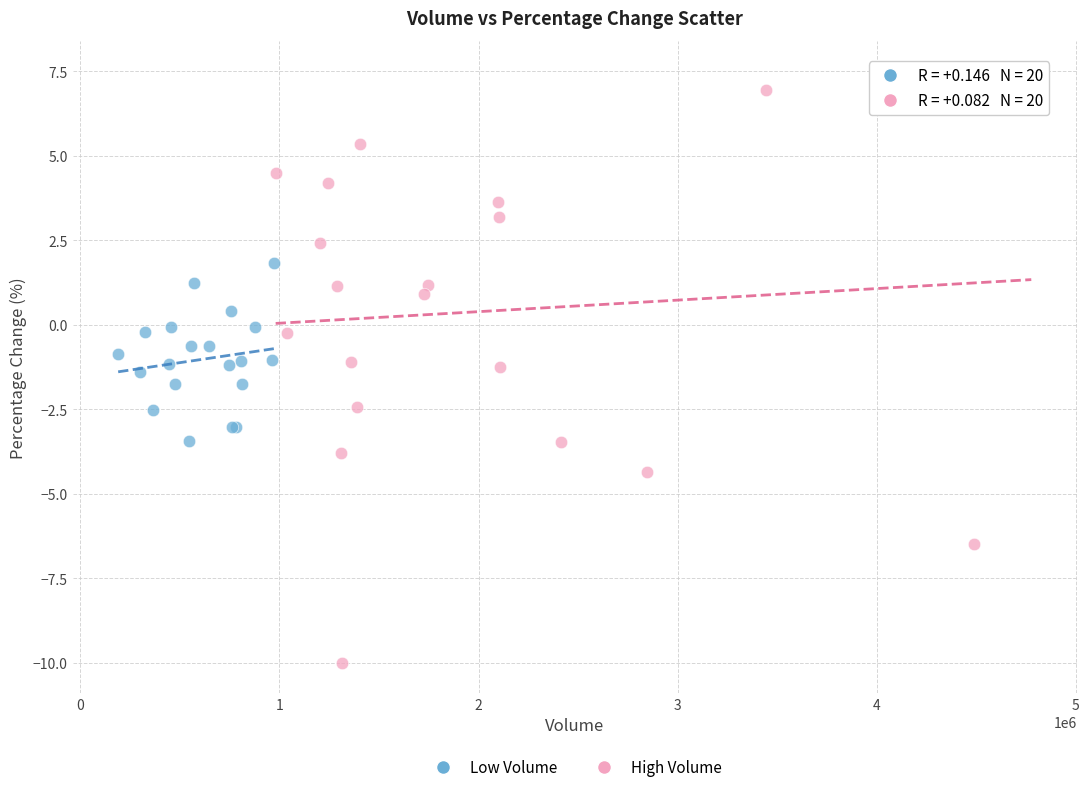

Which series contains the highest Y value?

High Volume